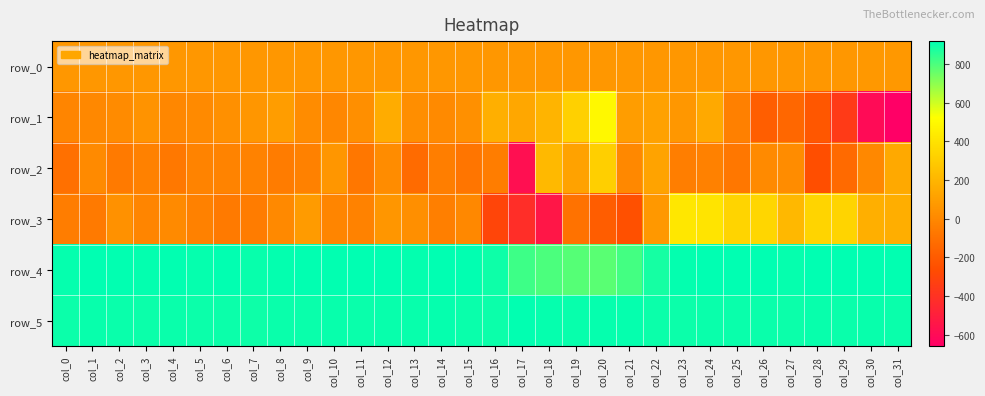

At which label does row_1 first exceed 30?

col_3